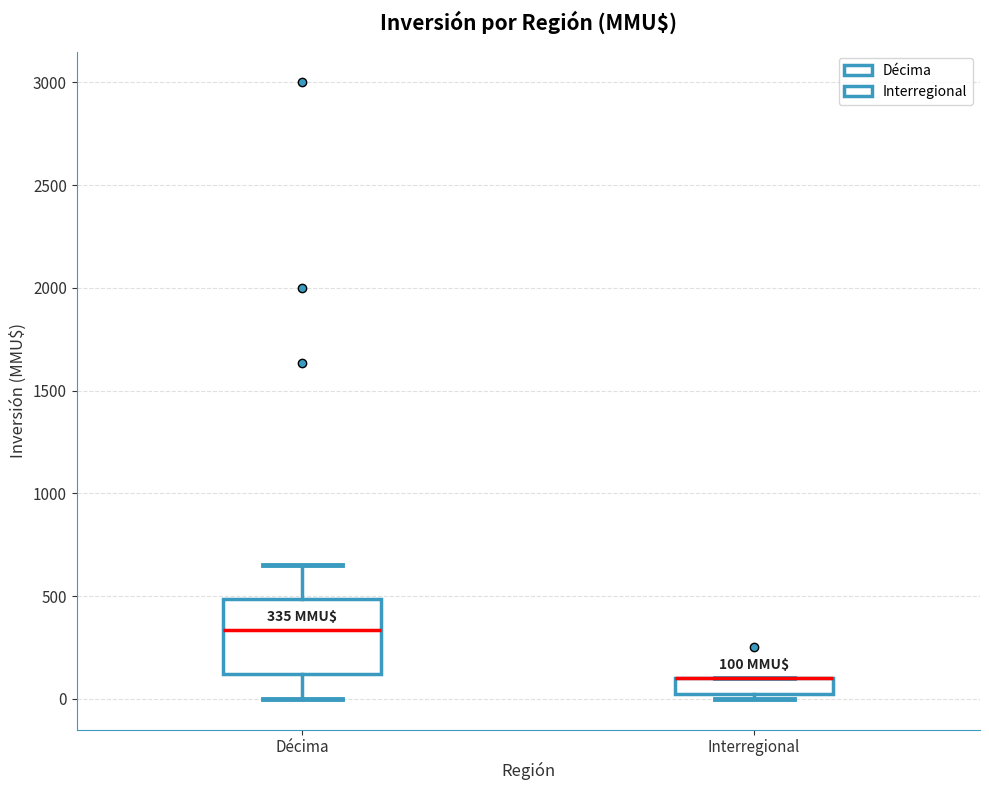

Which box is the tallest, from its lower edge to its upper edge?

Décima